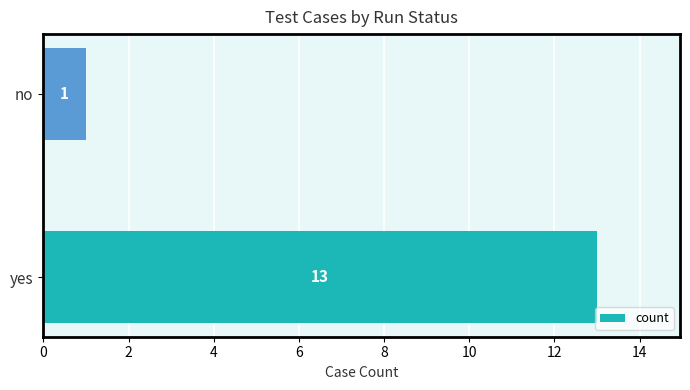

What is the greatest value displayed?

13